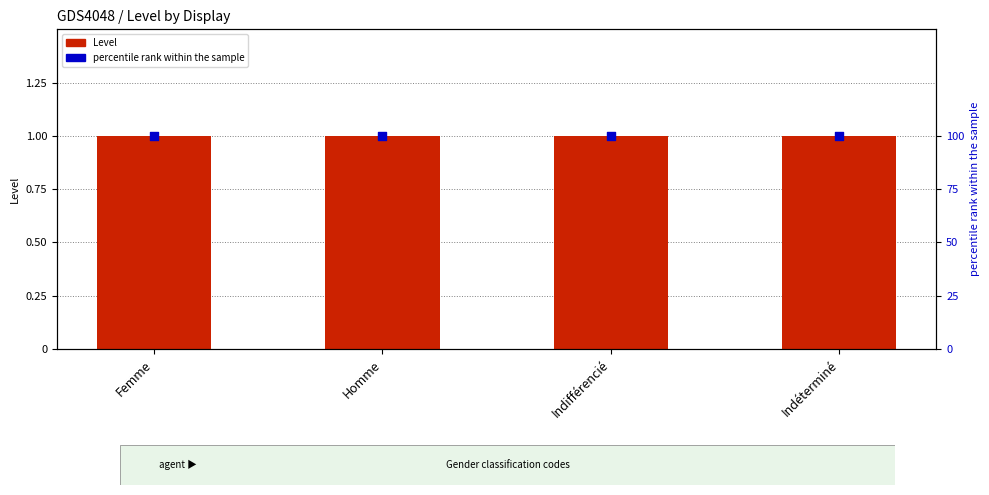

Which series reaches the minimum Y coordinate?

Level